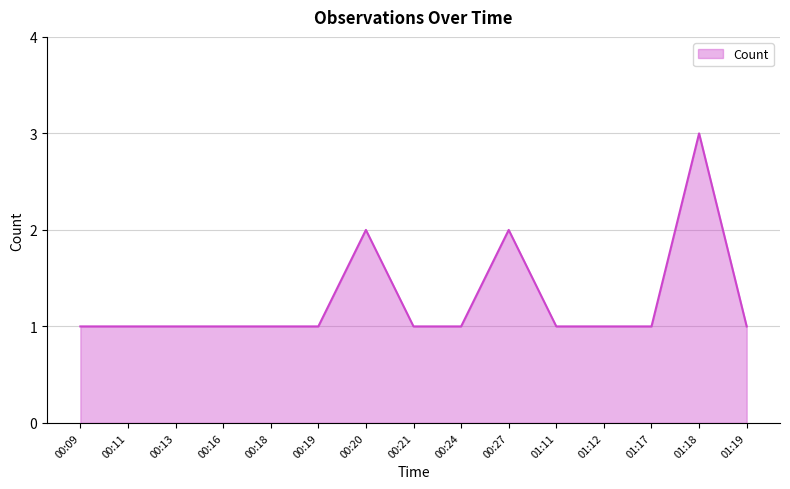

How many lines are shown in the chart?

1